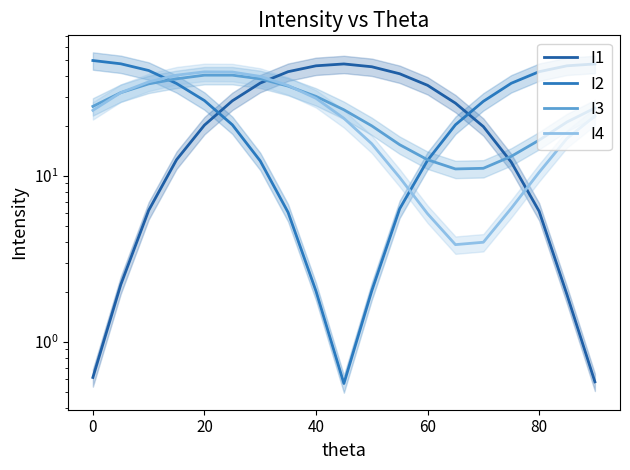

How many lines are shown in the chart?

4